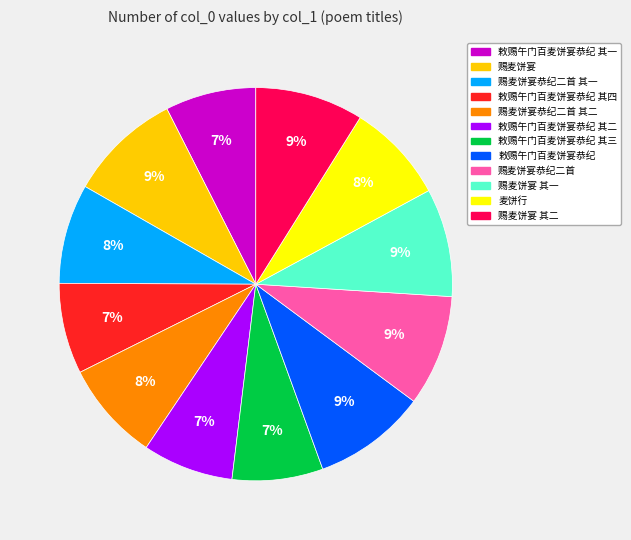

How many segments does this pie chart have?

12